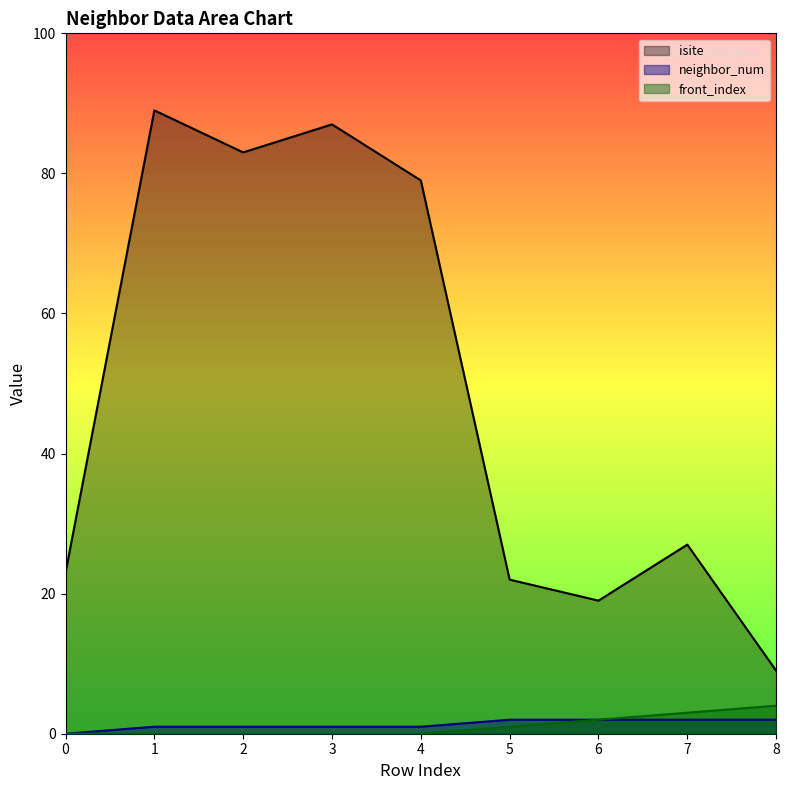

What is the average value of the neighbor_num series?

1